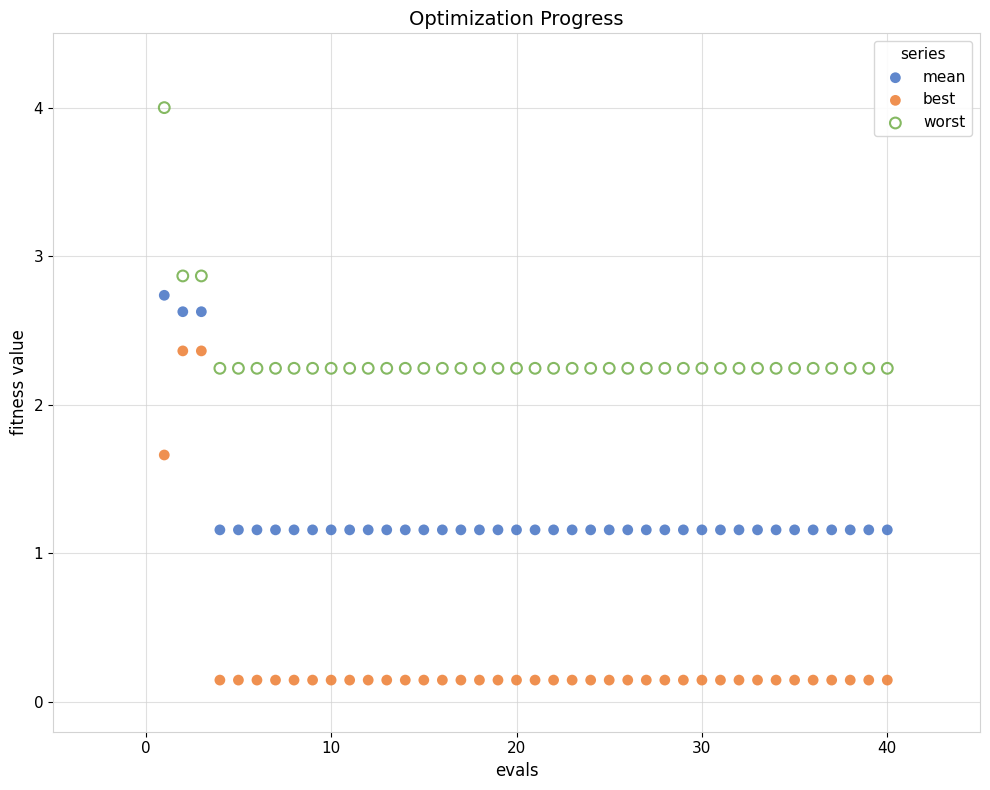

Which series reaches the minimum Y coordinate?

best